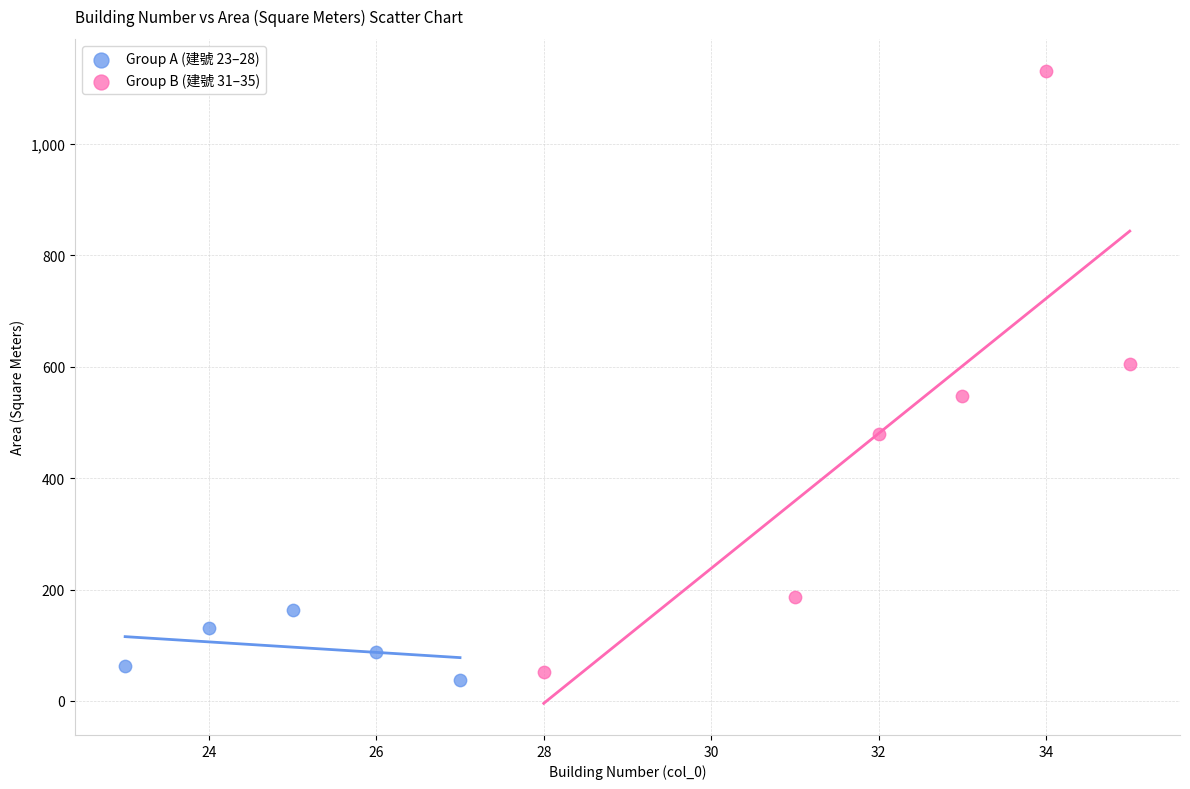

Which series contains the highest Y value?

Group B (建號 31–35)